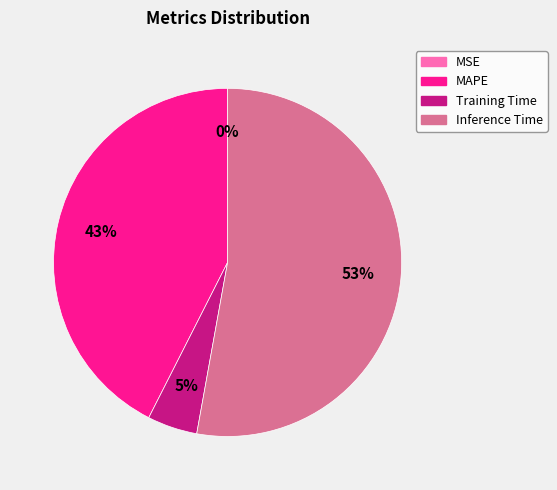

The Training Time slice represents 5% of the pie. True or false?

True